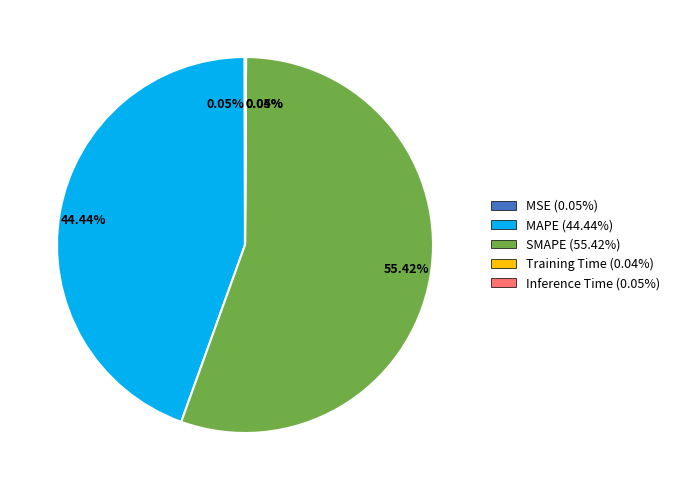

To the nearest percent, what is the difference between the largest and smallest slice percentages?

55%